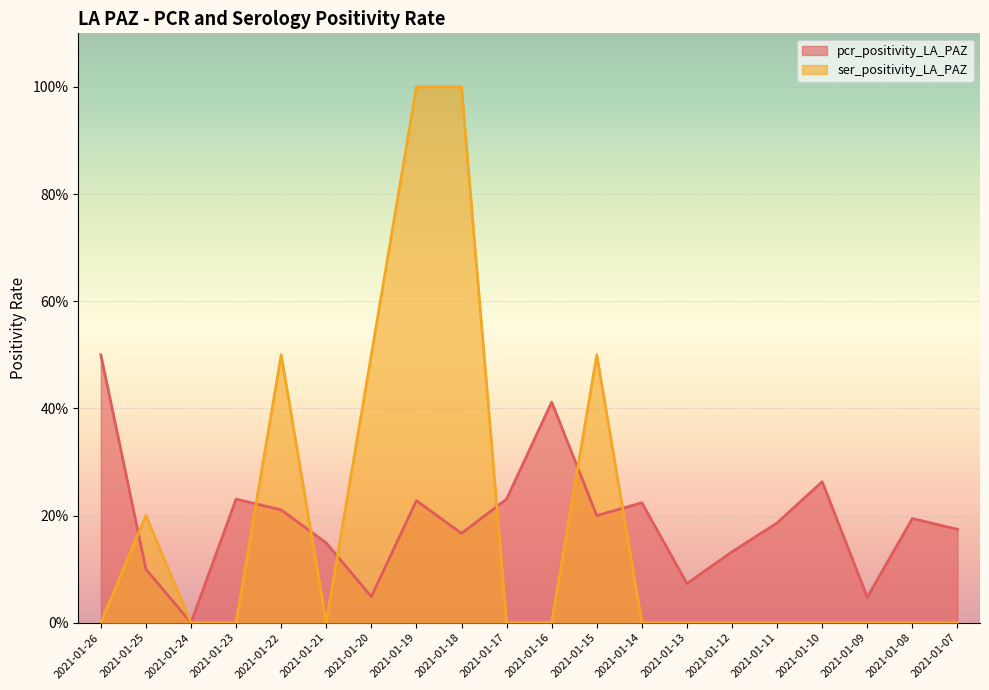

Reading left to right, what are all the values shown in this chart?

pcr_positivity_LA_PAZ: 2021-01-26=0.5	2021-01-25=0.1	2021-01-24=0.0	2021-01-23=0.2	2021-01-22=0.2	2021-01-21=0.1	2021-01-20=0.0	2021-01-19=0.2	2021-01-18=0.2	2021-01-17=0.2	2021-01-16=0.4	2021-01-15=0.2	2021-01-14=0.2	2021-01-13=0.1	2021-01-12=0.1	2021-01-11=0.2	2021-01-10=0.3	2021-01-09=0.0	2021-01-08=0.2	2021-01-07=0.2
ser_positivity_LA_PAZ: 2021-01-26=0.0	2021-01-25=0.2	2021-01-24=0.0	2021-01-23=0.0	2021-01-22=0.5	2021-01-21=0.0	2021-01-20=0.5	2021-01-19=1.0	2021-01-18=1.0	2021-01-17=0.0	2021-01-16=0.0	2021-01-15=0.5	2021-01-14=0.0	2021-01-13=0.0	2021-01-12=0.0	2021-01-11=0.0	2021-01-10=0.0	2021-01-09=0.0	2021-01-08=0.0	2021-01-07=0.0